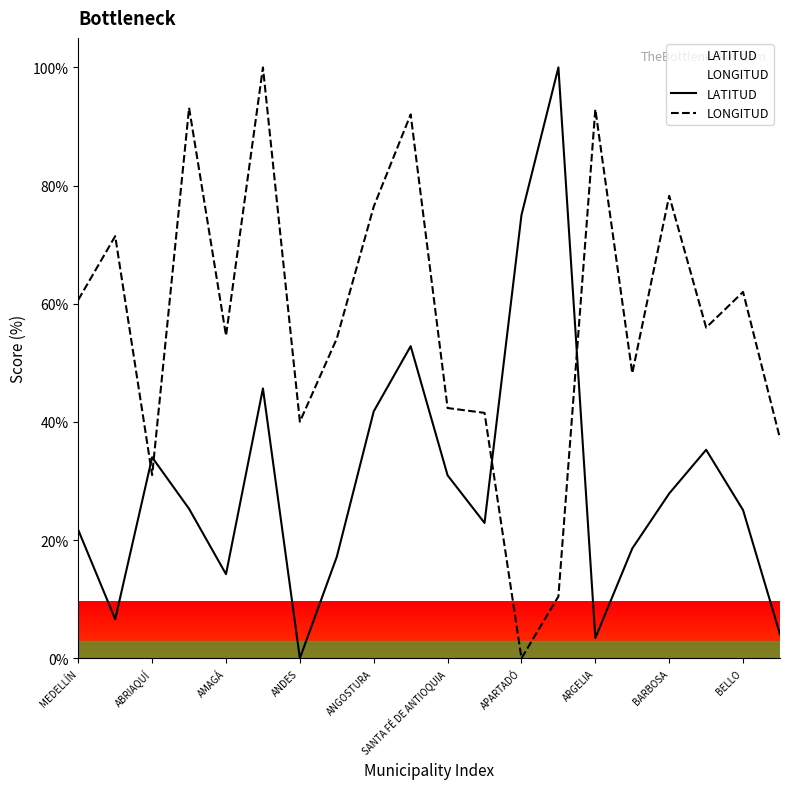

How many intersections are there between LONGITUD and LATITUD?

4